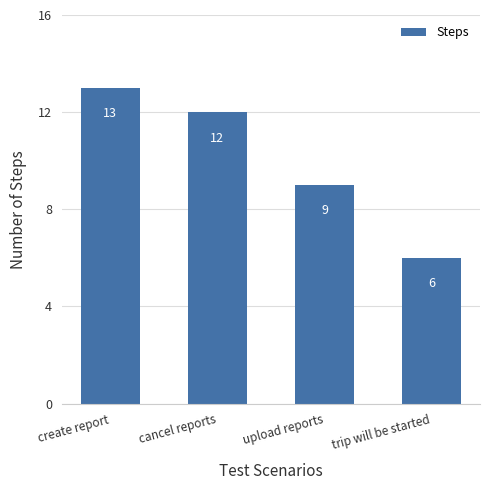

Rank the categories by value from lowest to highest.

trip will be started, upload reports, cancel reports, create report